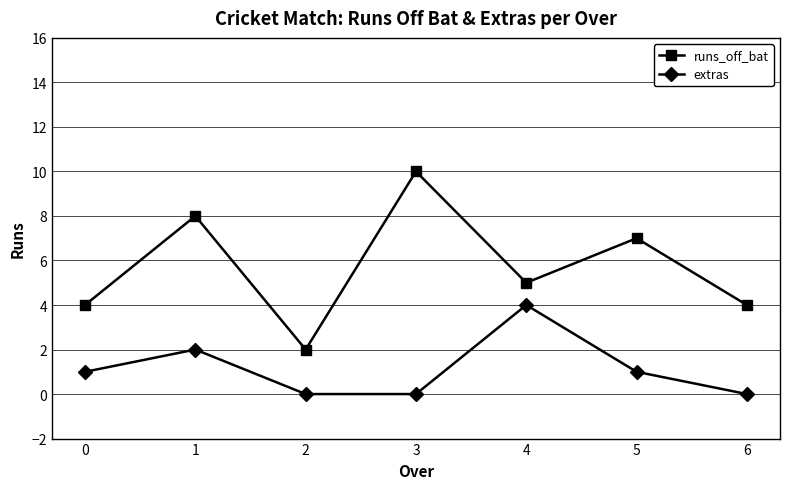

At how many categories does at least one series exceed 0?

7